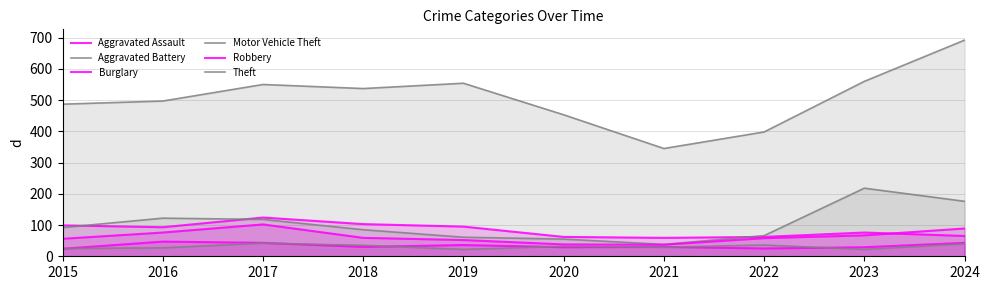

At how many categories does at least one series exceed 139?

10